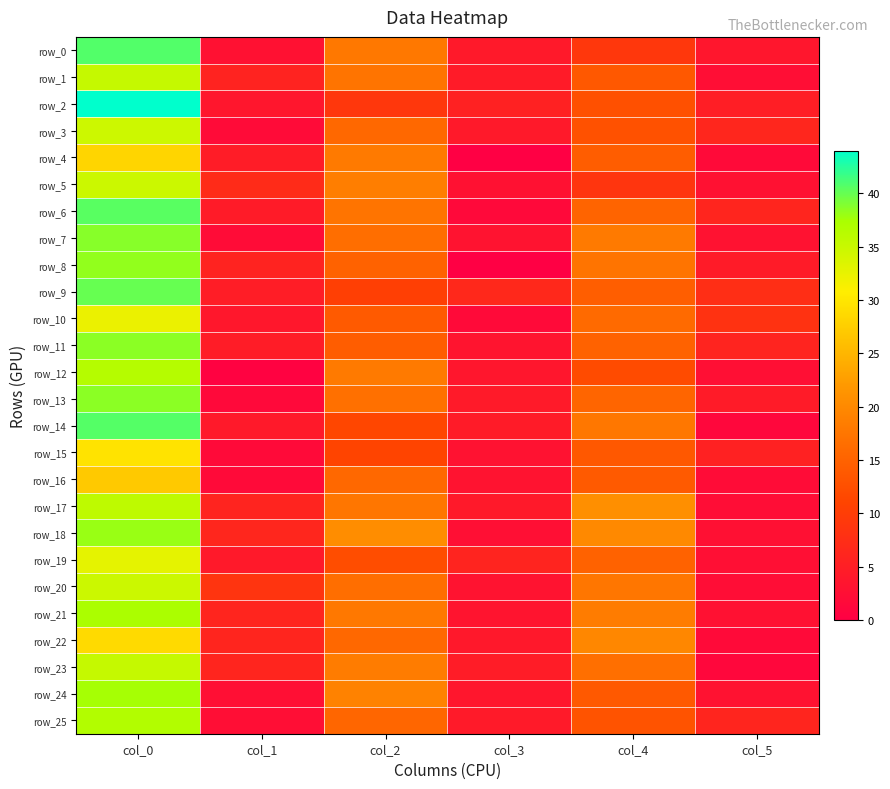

What is the greatest value displayed?

44.0